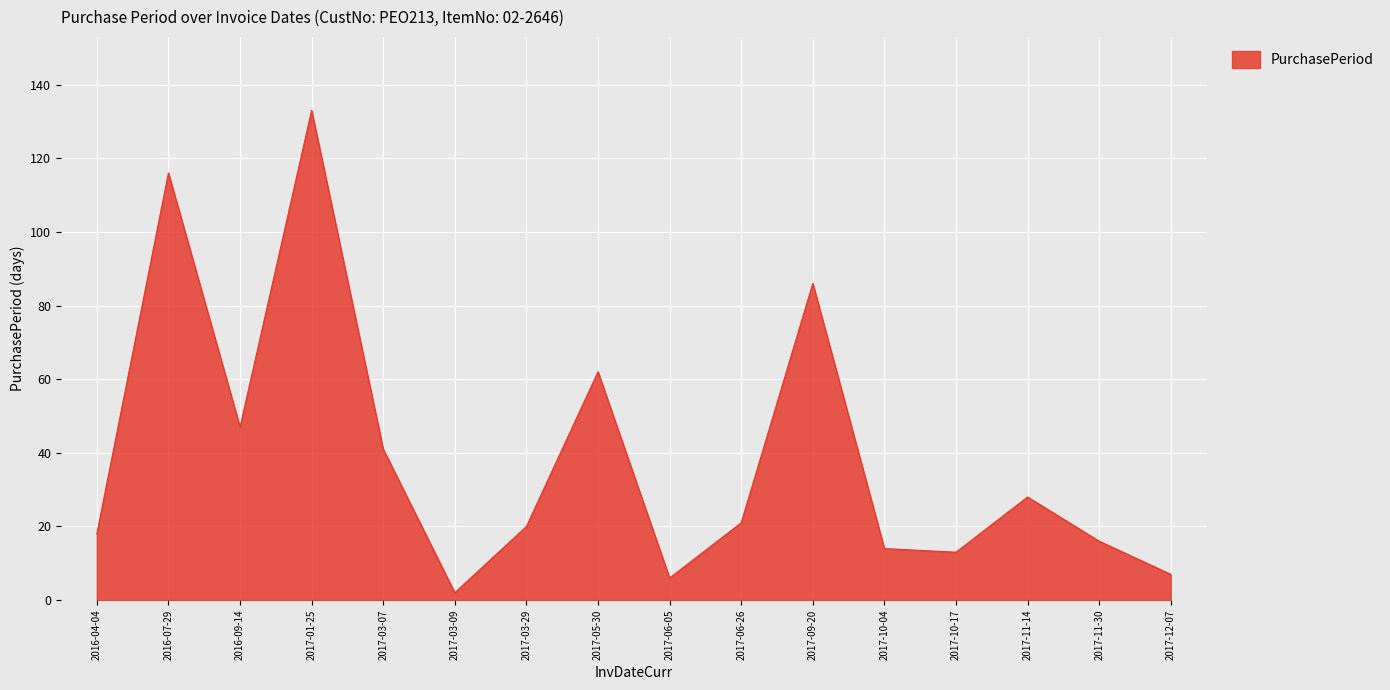

Reading right to left, extract all data points from this chart.

7	16	28	13	14	86	21	6	62	20	2	41	133	47	116	18